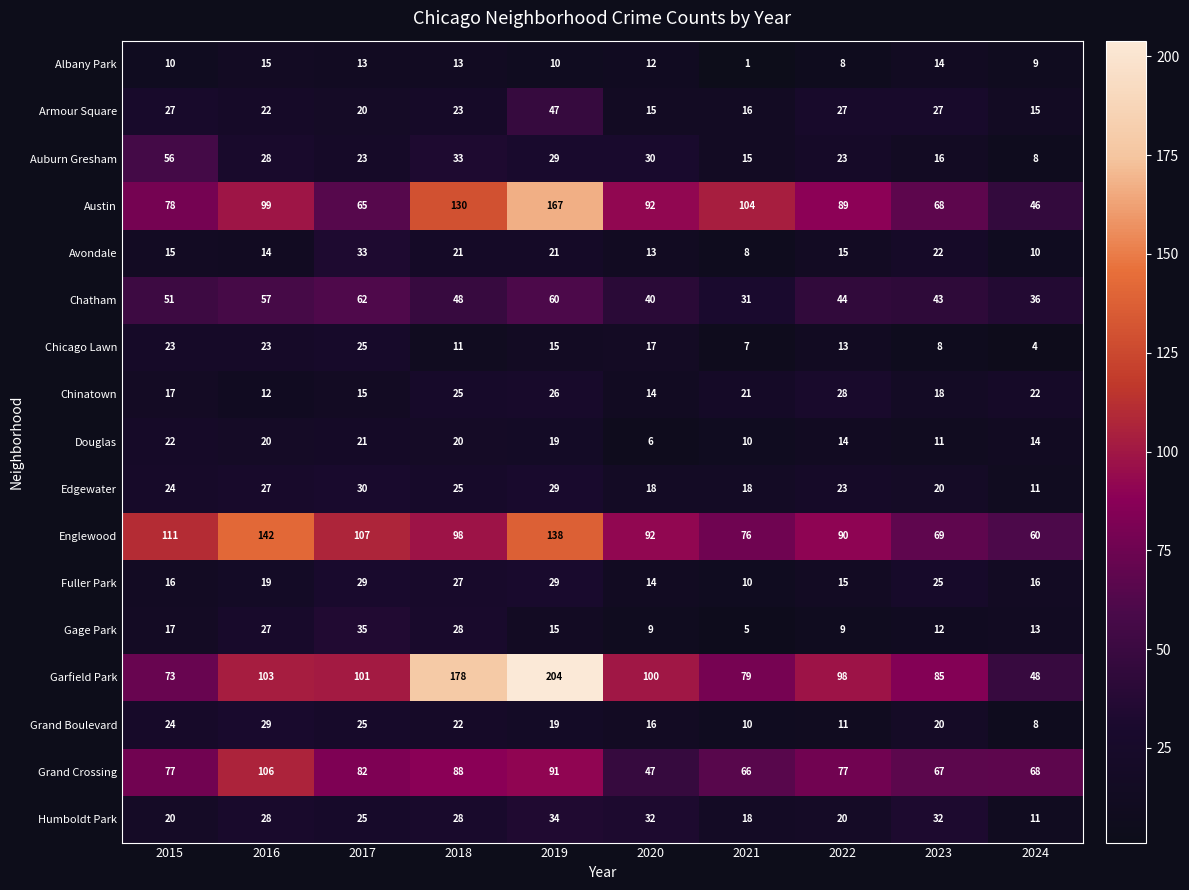

At how many categories does at least one series exceed 11?

10